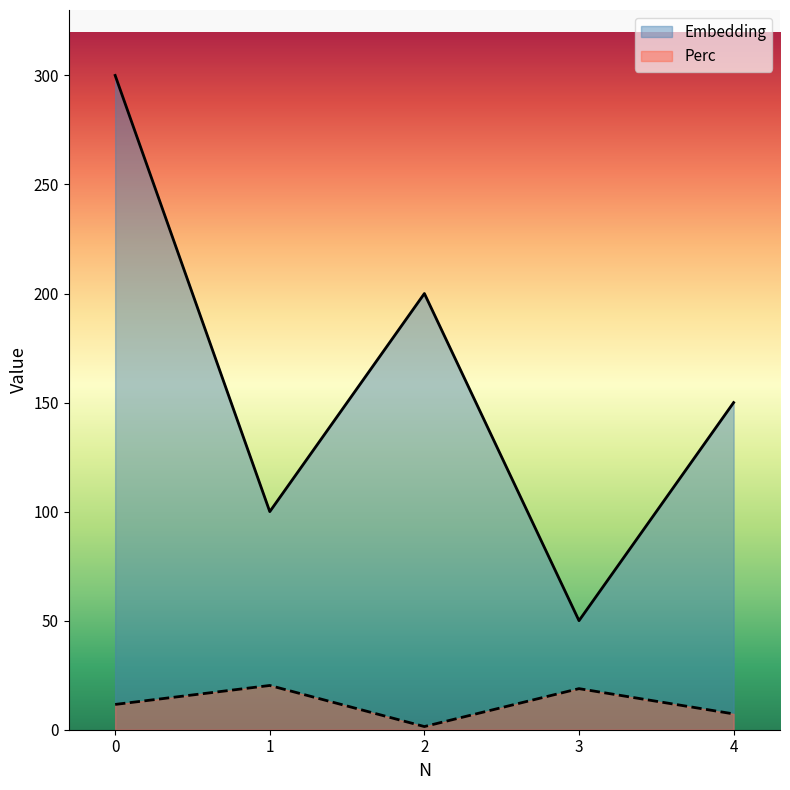

What is the sum of the Perc values at 4 and 2?

8.7